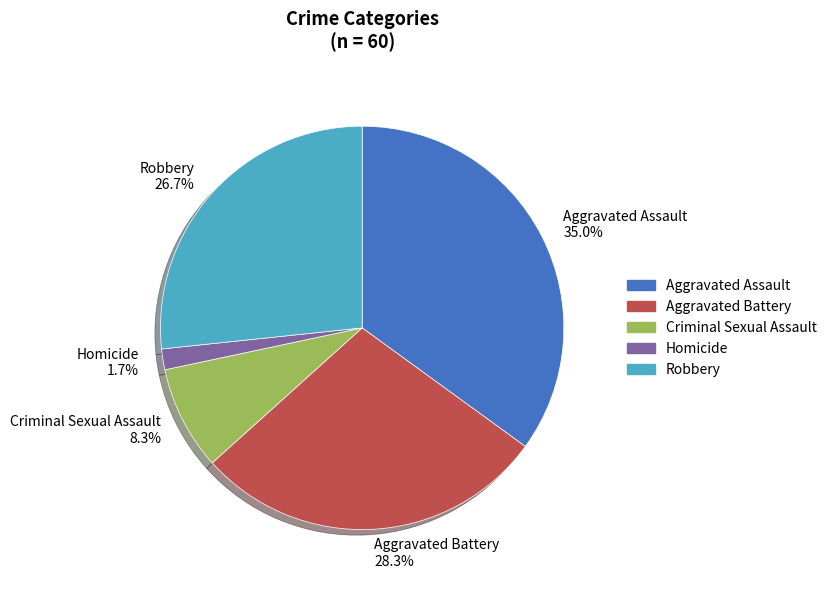

Which slice is the smallest?

Homicide